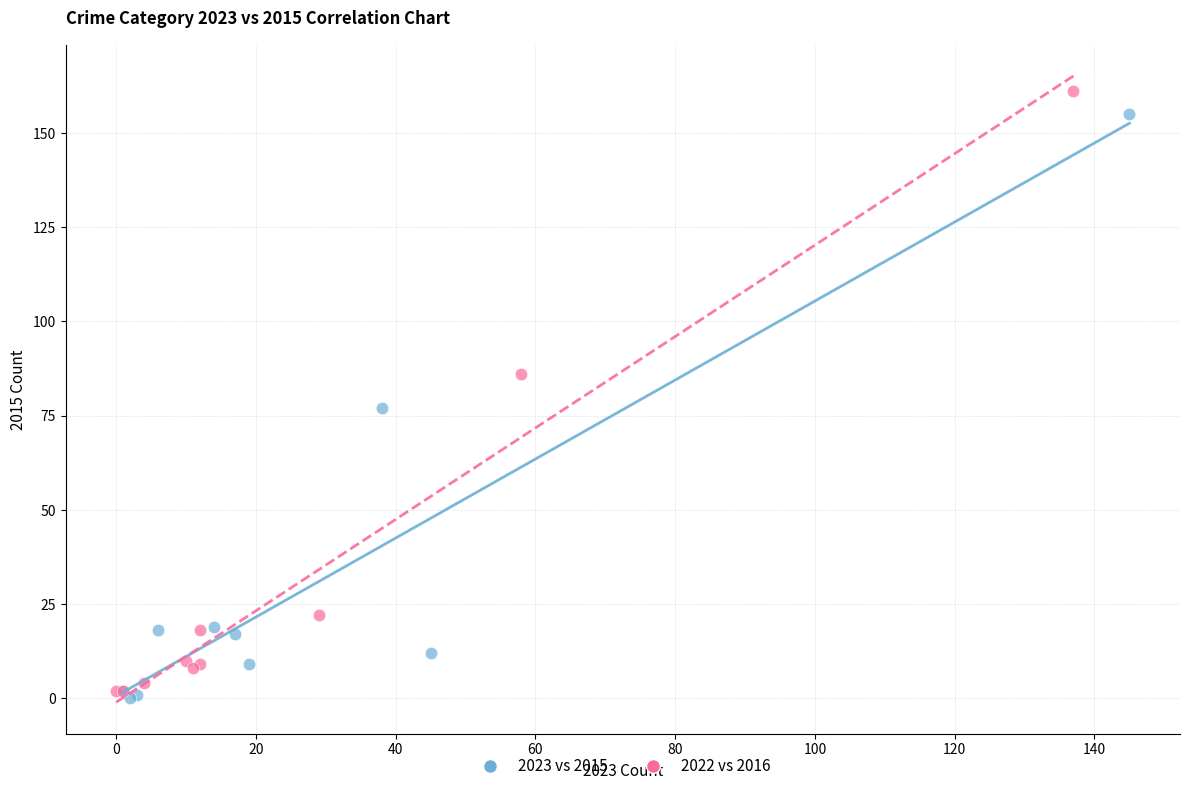

Which series has the largest Y range (max minus min)?

2022 vs 2016